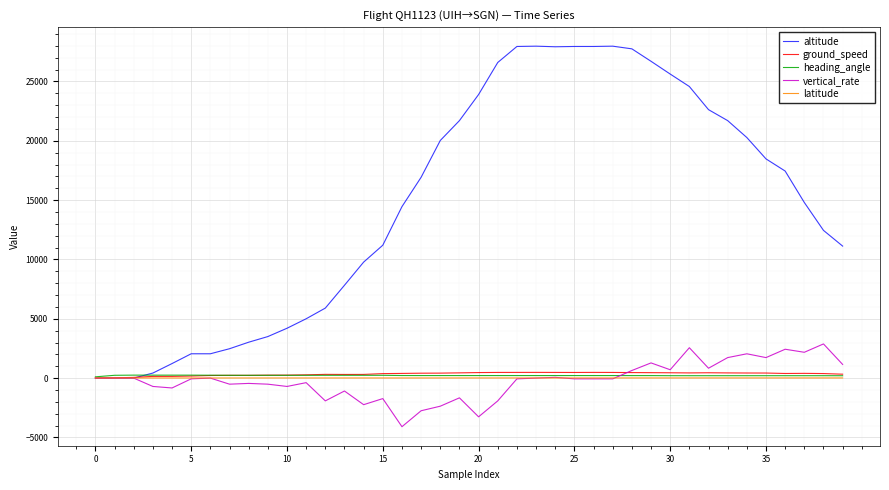

How many lines are shown in the chart?

5